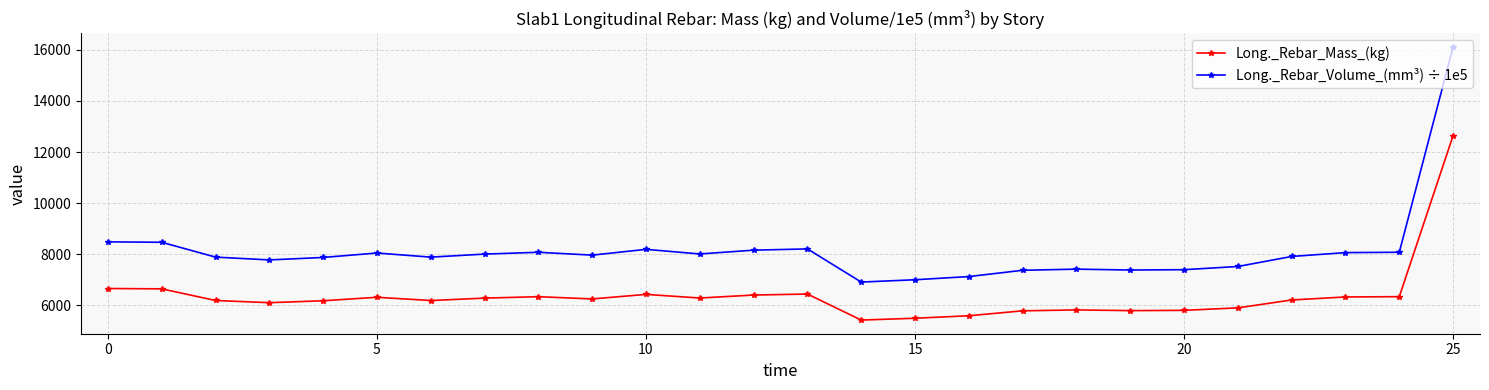

What is the value of the Long._Rebar_Volume_(mm³) ÷ 1e5 point at the 9th from the left?

8075.8